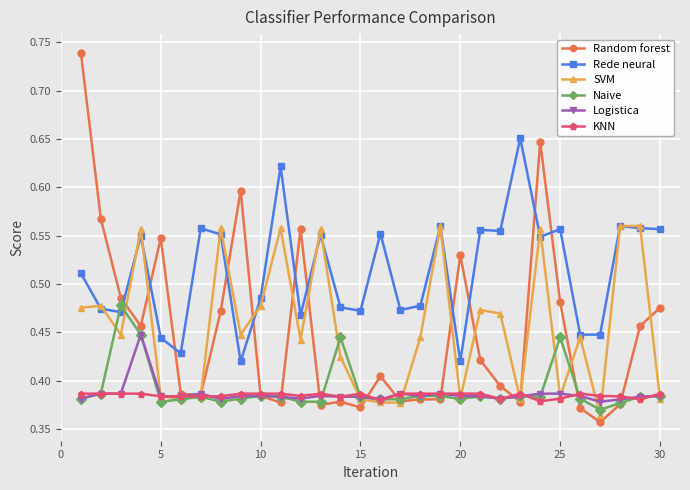

How many intersections are there between Rede neural and Random forest?

11